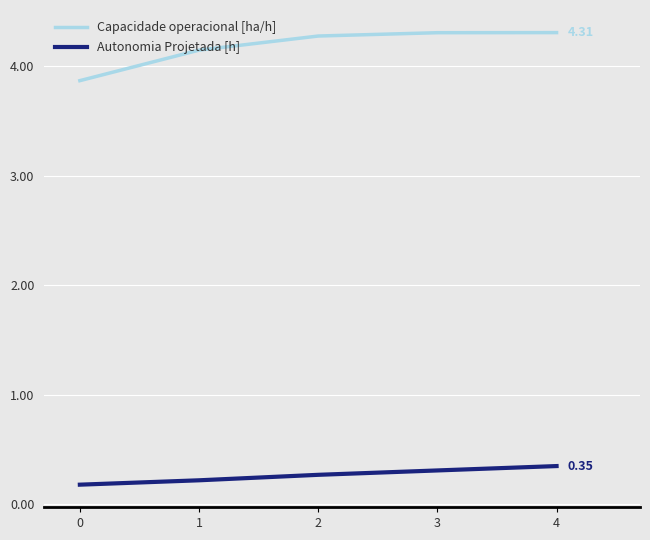

True or false: Autonomia Projetada [h] and Capacidade operacional [ha/h] cross at least once.

False